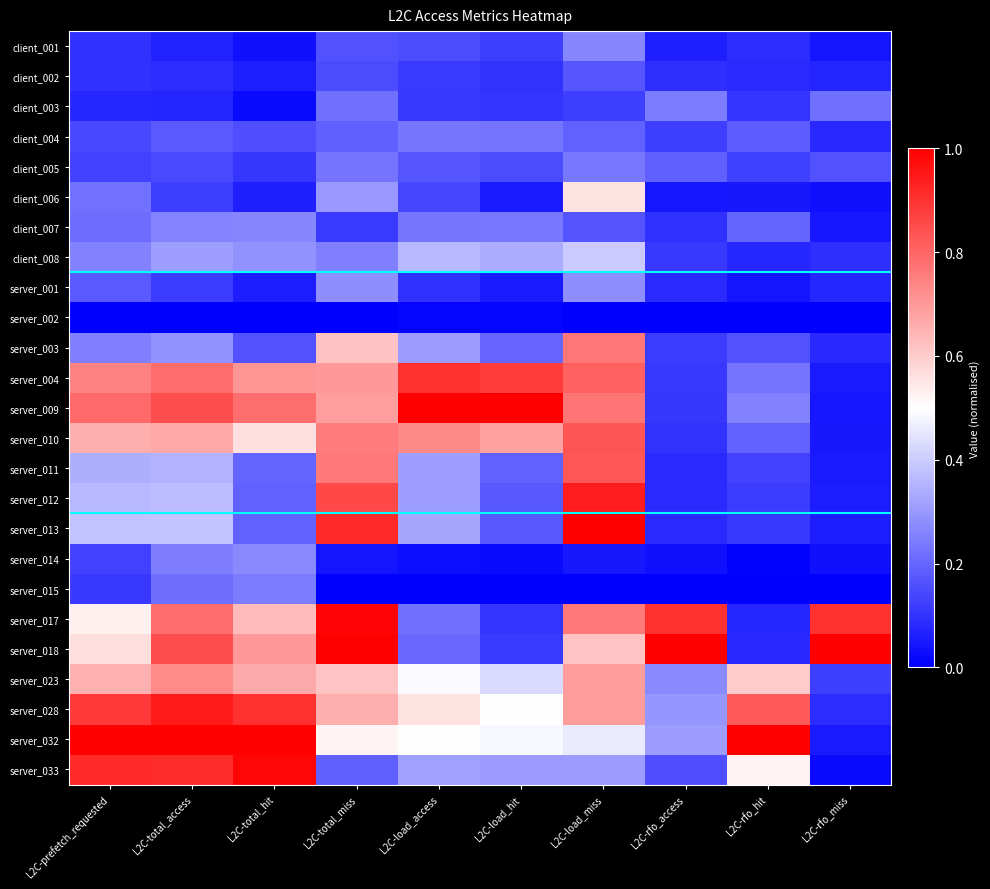

Reading left to right, what are all the values shown in this chart?

client_001: L2C-prefetch_requested=0.1	L2C-total_access=0.1	L2C-total_hit=0.0	L2C-total_miss=0.2	L2C-load_access=0.2	L2C-load_hit=0.1	L2C-load_miss=0.3	L2C-rfo_access=0.1	L2C-rfo_hit=0.1	L2C-rfo_miss=0.0
client_002: L2C-prefetch_requested=0.1	L2C-total_access=0.1	L2C-total_hit=0.1	L2C-total_miss=0.1	L2C-load_access=0.1	L2C-load_hit=0.1	L2C-load_miss=0.2	L2C-rfo_access=0.1	L2C-rfo_hit=0.1	L2C-rfo_miss=0.1
client_003: L2C-prefetch_requested=0.1	L2C-total_access=0.1	L2C-total_hit=0.0	L2C-total_miss=0.2	L2C-load_access=0.1	L2C-load_hit=0.1	L2C-load_miss=0.1	L2C-rfo_access=0.2	L2C-rfo_hit=0.1	L2C-rfo_miss=0.2
client_004: L2C-prefetch_requested=0.1	L2C-total_access=0.2	L2C-total_hit=0.2	L2C-total_miss=0.2	L2C-load_access=0.2	L2C-load_hit=0.2	L2C-load_miss=0.2	L2C-rfo_access=0.1	L2C-rfo_hit=0.2	L2C-rfo_miss=0.1
client_005: L2C-prefetch_requested=0.1	L2C-total_access=0.1	L2C-total_hit=0.1	L2C-total_miss=0.2	L2C-load_access=0.2	L2C-load_hit=0.1	L2C-load_miss=0.2	L2C-rfo_access=0.2	L2C-rfo_hit=0.1	L2C-rfo_miss=0.2
client_006: L2C-prefetch_requested=0.2	L2C-total_access=0.1	L2C-total_hit=0.1	L2C-total_miss=0.3	L2C-load_access=0.1	L2C-load_hit=0.1	L2C-load_miss=0.6	L2C-rfo_access=0.0	L2C-rfo_hit=0.1	L2C-rfo_miss=0.0
client_007: L2C-prefetch_requested=0.2	L2C-total_access=0.3	L2C-total_hit=0.3	L2C-total_miss=0.1	L2C-load_access=0.2	L2C-load_hit=0.2	L2C-load_miss=0.2	L2C-rfo_access=0.1	L2C-rfo_hit=0.2	L2C-rfo_miss=0.0
client_008: L2C-prefetch_requested=0.3	L2C-total_access=0.3	L2C-total_hit=0.3	L2C-total_miss=0.3	L2C-load_access=0.4	L2C-load_hit=0.3	L2C-load_miss=0.4	L2C-rfo_access=0.1	L2C-rfo_hit=0.1	L2C-rfo_miss=0.1
server_001: L2C-prefetch_requested=0.2	L2C-total_access=0.1	L2C-total_hit=0.1	L2C-total_miss=0.3	L2C-load_access=0.1	L2C-load_hit=0.1	L2C-load_miss=0.3	L2C-rfo_access=0.1	L2C-rfo_hit=0.0	L2C-rfo_miss=0.1
server_002: L2C-prefetch_requested=0.0	L2C-total_access=0.0	L2C-total_hit=0.0	L2C-total_miss=0.0	L2C-load_access=0.0	L2C-load_hit=0.0	L2C-load_miss=0.0	L2C-rfo_access=0.0	L2C-rfo_hit=0.0	L2C-rfo_miss=0.0
server_003: L2C-prefetch_requested=0.3	L2C-total_access=0.3	L2C-total_hit=0.2	L2C-total_miss=0.6	L2C-load_access=0.3	L2C-load_hit=0.2	L2C-load_miss=0.8	L2C-rfo_access=0.1	L2C-rfo_hit=0.2	L2C-rfo_miss=0.1
server_004: L2C-prefetch_requested=0.7	L2C-total_access=0.8	L2C-total_hit=0.7	L2C-total_miss=0.7	L2C-load_access=0.9	L2C-load_hit=0.9	L2C-load_miss=0.8	L2C-rfo_access=0.1	L2C-rfo_hit=0.2	L2C-rfo_miss=0.1
server_009: L2C-prefetch_requested=0.8	L2C-total_access=0.8	L2C-total_hit=0.8	L2C-total_miss=0.7	L2C-load_access=1.0	L2C-load_hit=1.0	L2C-load_miss=0.8	L2C-rfo_access=0.1	L2C-rfo_hit=0.3	L2C-rfo_miss=0.0
server_010: L2C-prefetch_requested=0.7	L2C-total_access=0.7	L2C-total_hit=0.6	L2C-total_miss=0.8	L2C-load_access=0.7	L2C-load_hit=0.7	L2C-load_miss=0.8	L2C-rfo_access=0.1	L2C-rfo_hit=0.2	L2C-rfo_miss=0.1
server_011: L2C-prefetch_requested=0.3	L2C-total_access=0.4	L2C-total_hit=0.2	L2C-total_miss=0.8	L2C-load_access=0.3	L2C-load_hit=0.2	L2C-load_miss=0.8	L2C-rfo_access=0.1	L2C-rfo_hit=0.1	L2C-rfo_miss=0.1
server_012: L2C-prefetch_requested=0.4	L2C-total_access=0.4	L2C-total_hit=0.2	L2C-total_miss=0.9	L2C-load_access=0.3	L2C-load_hit=0.2	L2C-load_miss=0.9	L2C-rfo_access=0.1	L2C-rfo_hit=0.1	L2C-rfo_miss=0.1
server_013: L2C-prefetch_requested=0.4	L2C-total_access=0.4	L2C-total_hit=0.2	L2C-total_miss=0.9	L2C-load_access=0.3	L2C-load_hit=0.2	L2C-load_miss=1.0	L2C-rfo_access=0.1	L2C-rfo_hit=0.1	L2C-rfo_miss=0.1
server_014: L2C-prefetch_requested=0.1	L2C-total_access=0.2	L2C-total_hit=0.3	L2C-total_miss=0.0	L2C-load_access=0.0	L2C-load_hit=0.0	L2C-load_miss=0.0	L2C-rfo_access=0.0	L2C-rfo_hit=0.0	L2C-rfo_miss=0.0
server_015: L2C-prefetch_requested=0.1	L2C-total_access=0.2	L2C-total_hit=0.2	L2C-total_miss=0.0	L2C-load_access=0.0	L2C-load_hit=0.0	L2C-load_miss=0.0	L2C-rfo_access=0.0	L2C-rfo_hit=0.0	L2C-rfo_miss=0.0
server_017: L2C-prefetch_requested=0.5	L2C-total_access=0.8	L2C-total_hit=0.6	L2C-total_miss=1.0	L2C-load_access=0.2	L2C-load_hit=0.1	L2C-load_miss=0.8	L2C-rfo_access=0.9	L2C-rfo_hit=0.1	L2C-rfo_miss=0.9
server_018: L2C-prefetch_requested=0.6	L2C-total_access=0.9	L2C-total_hit=0.7	L2C-total_miss=1.0	L2C-load_access=0.2	L2C-load_hit=0.1	L2C-load_miss=0.6	L2C-rfo_access=1.0	L2C-rfo_hit=0.1	L2C-rfo_miss=1.0
server_023: L2C-prefetch_requested=0.7	L2C-total_access=0.7	L2C-total_hit=0.7	L2C-total_miss=0.6	L2C-load_access=0.5	L2C-load_hit=0.4	L2C-load_miss=0.7	L2C-rfo_access=0.3	L2C-rfo_hit=0.6	L2C-rfo_miss=0.1
server_028: L2C-prefetch_requested=0.9	L2C-total_access=0.9	L2C-total_hit=0.9	L2C-total_miss=0.7	L2C-load_access=0.6	L2C-load_hit=0.5	L2C-load_miss=0.7	L2C-rfo_access=0.3	L2C-rfo_hit=0.8	L2C-rfo_miss=0.1
server_032: L2C-prefetch_requested=1.0	L2C-total_access=1.0	L2C-total_hit=1.0	L2C-total_miss=0.5	L2C-load_access=0.5	L2C-load_hit=0.5	L2C-load_miss=0.5	L2C-rfo_access=0.3	L2C-rfo_hit=1.0	L2C-rfo_miss=0.1
server_033: L2C-prefetch_requested=0.9	L2C-total_access=0.9	L2C-total_hit=1.0	L2C-total_miss=0.2	L2C-load_access=0.3	L2C-load_hit=0.3	L2C-load_miss=0.3	L2C-rfo_access=0.2	L2C-rfo_hit=0.5	L2C-rfo_miss=0.0